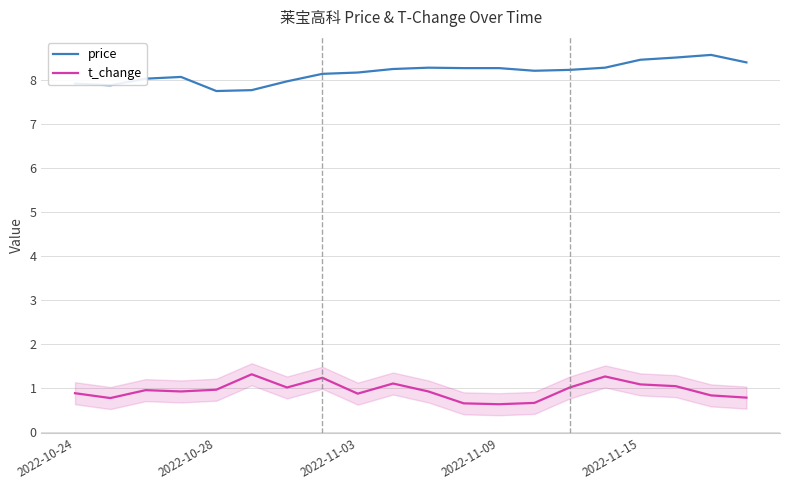

What is the difference between the maximum and minimum values in the price series?

0.8